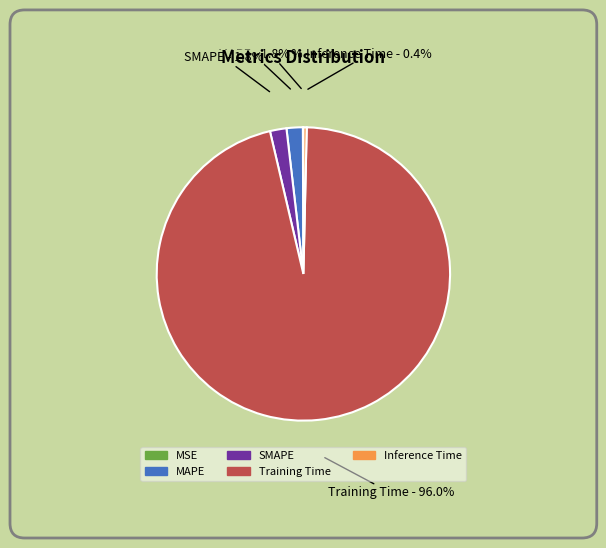

Is the sum of SMAPE and Training Time greater than half?

Yes